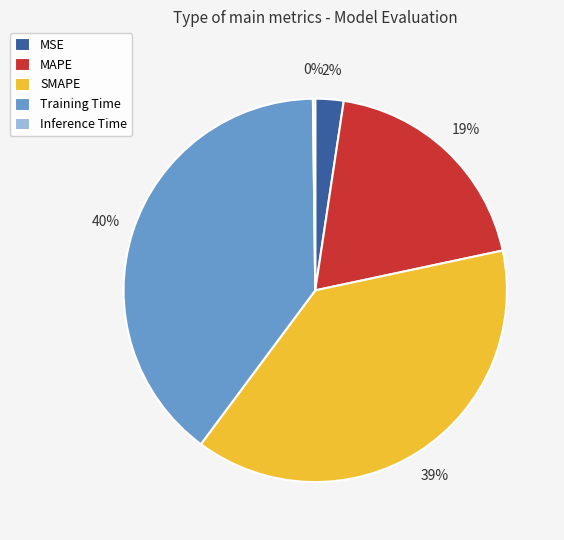

To the nearest percent, what portion does MAPE represent?

19%